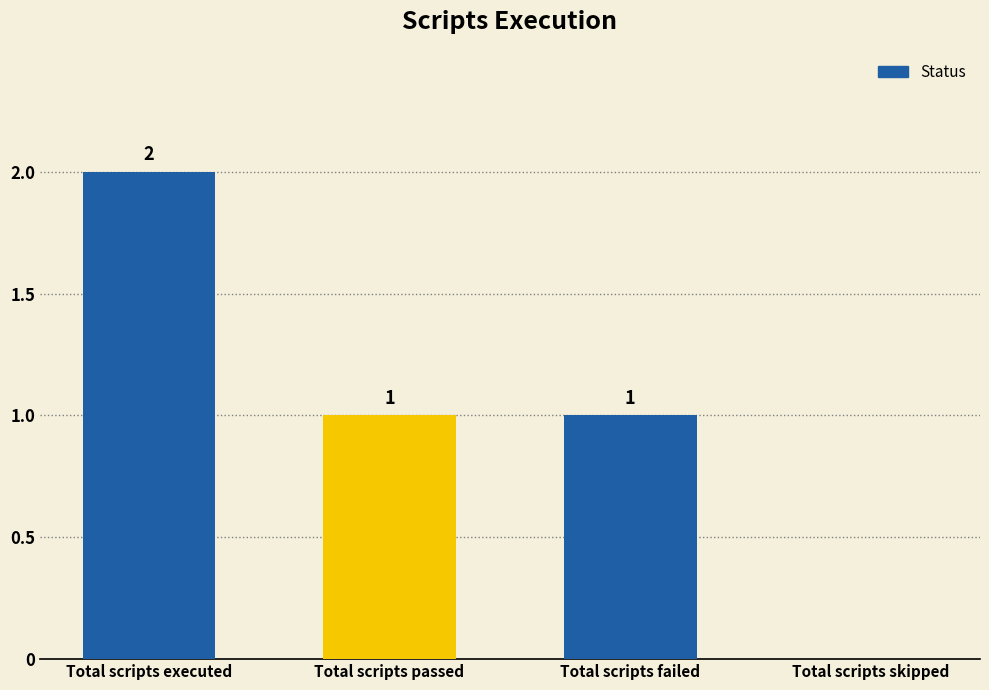

At which label does the data first exceed 1?

Total scripts executed